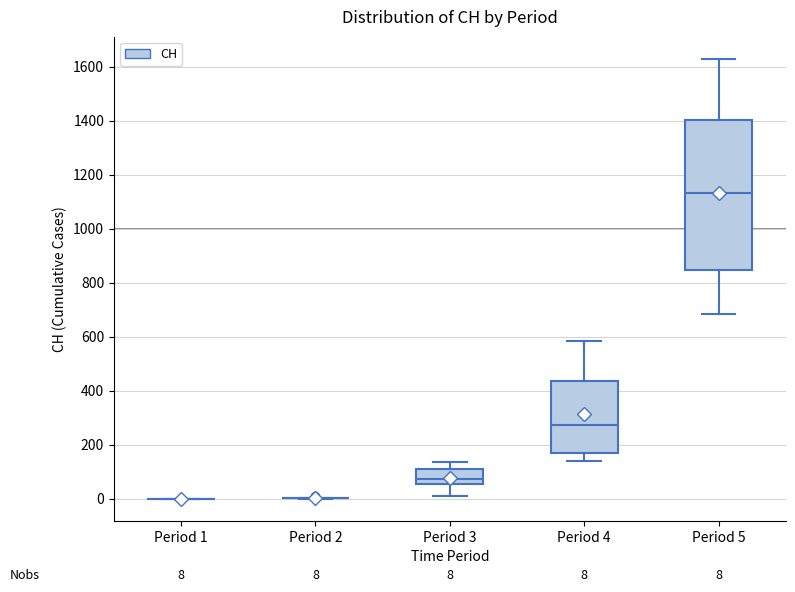

Which box is the tallest, from its lower edge to its upper edge?

Period 5